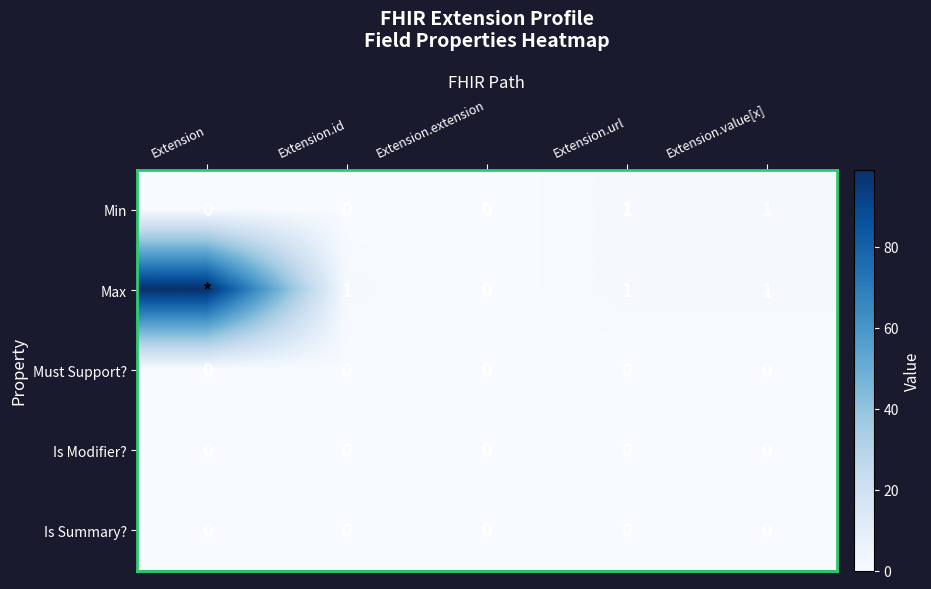

What is the greatest value displayed?

99